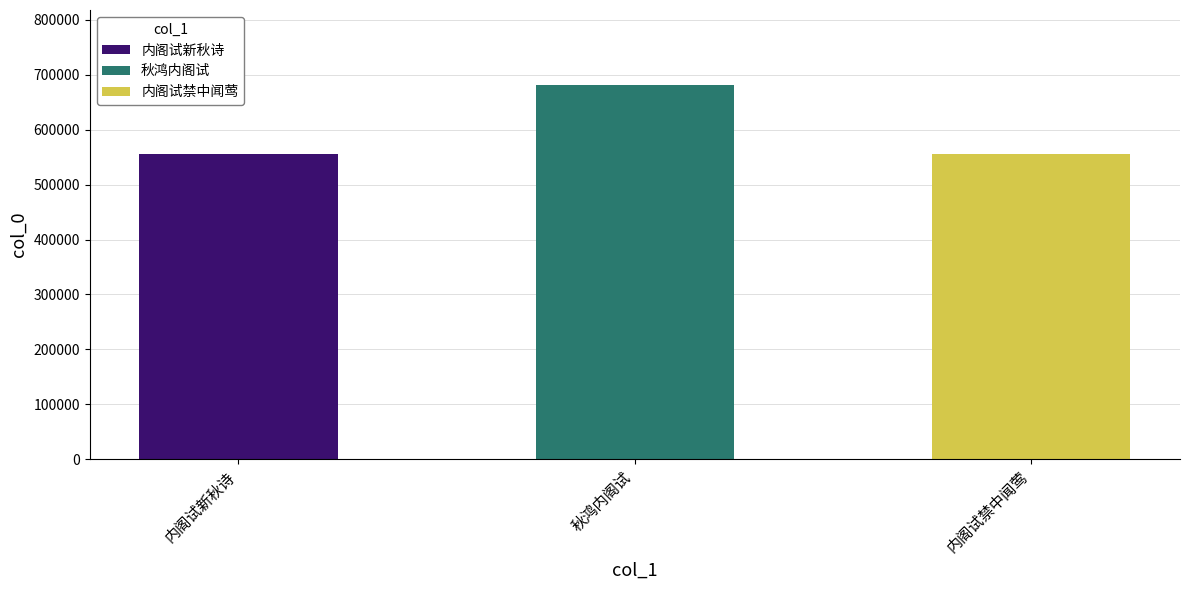

The value at 秋鸿内阁试 is 1207199. True or false?

False